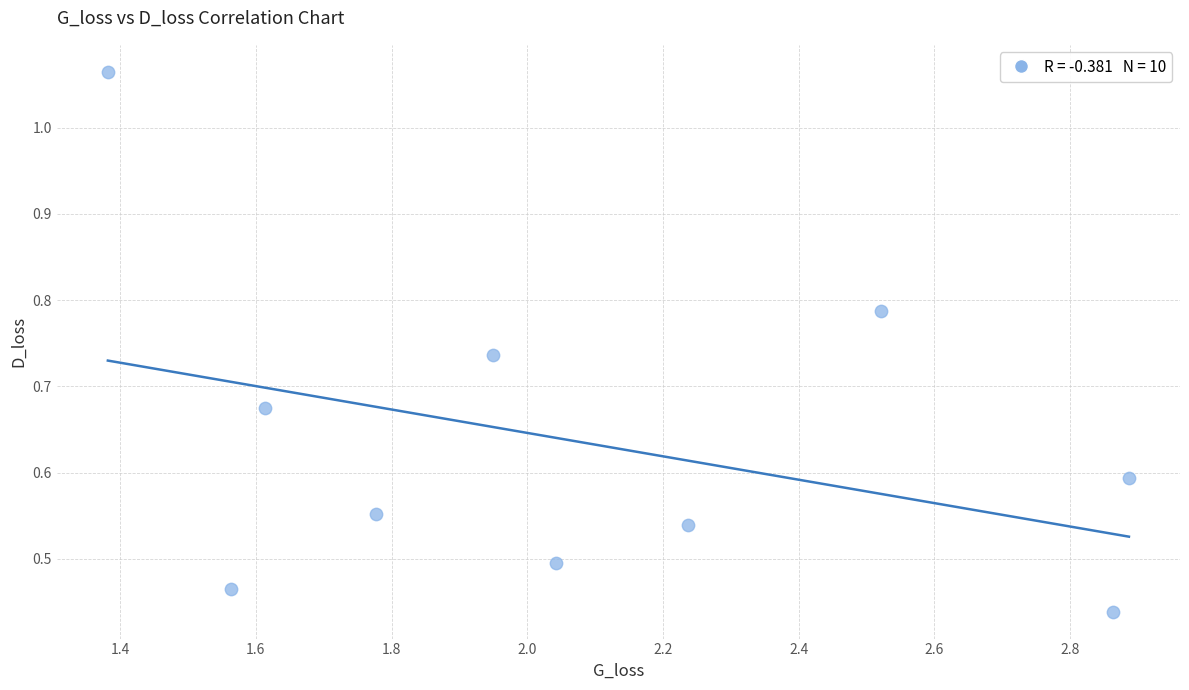

What is the range of X values (max minus min)?

1.5